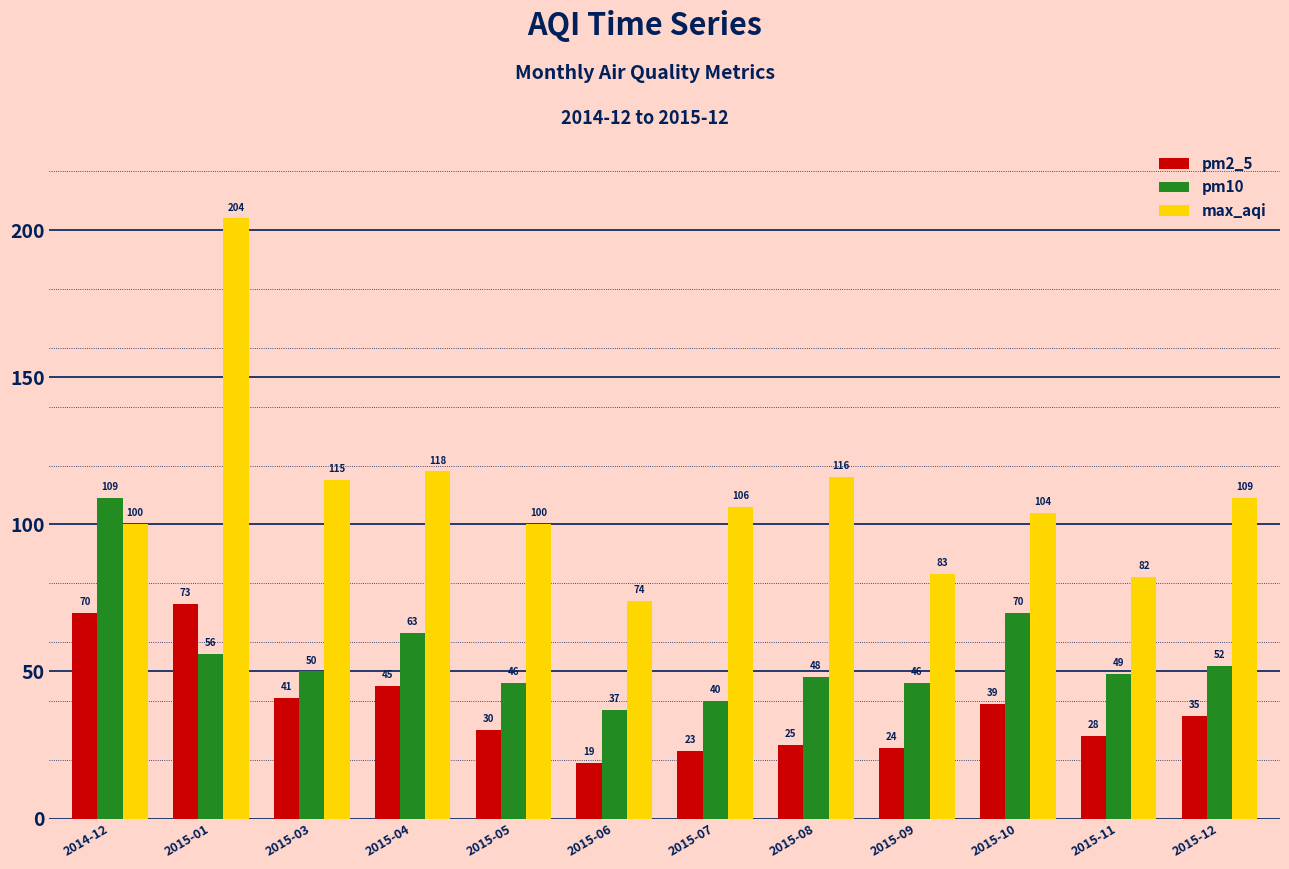

Are the bars grouped side by side (vs. stacked)?

Yes